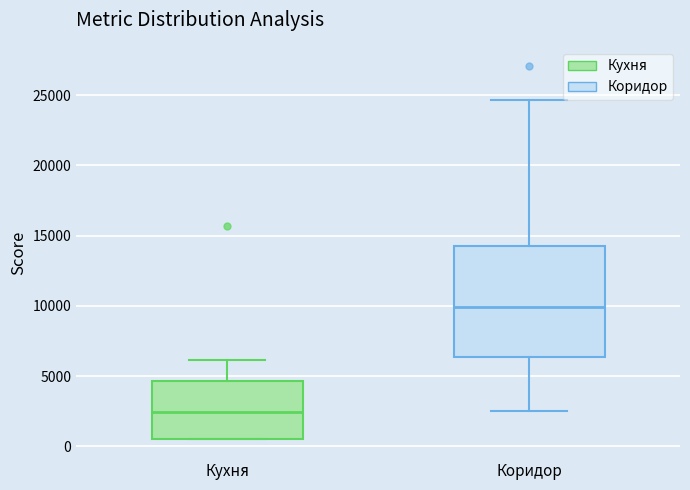

Where is the upper edge of the box for Кухня on the y-axis? The values are not printed on the chart, so give them approximately, as read against the axis.

4500